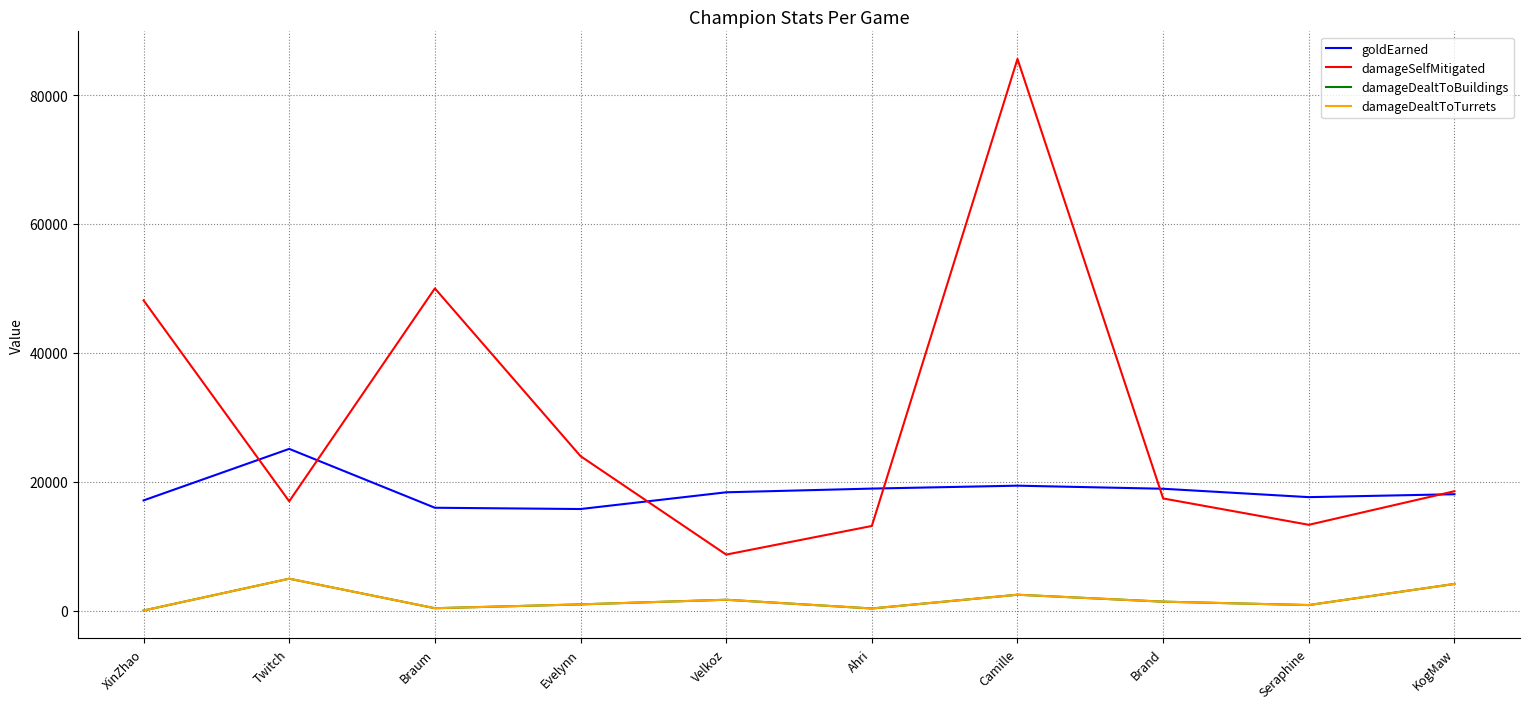

How many interior local valleys does the goldEarned series have?

2